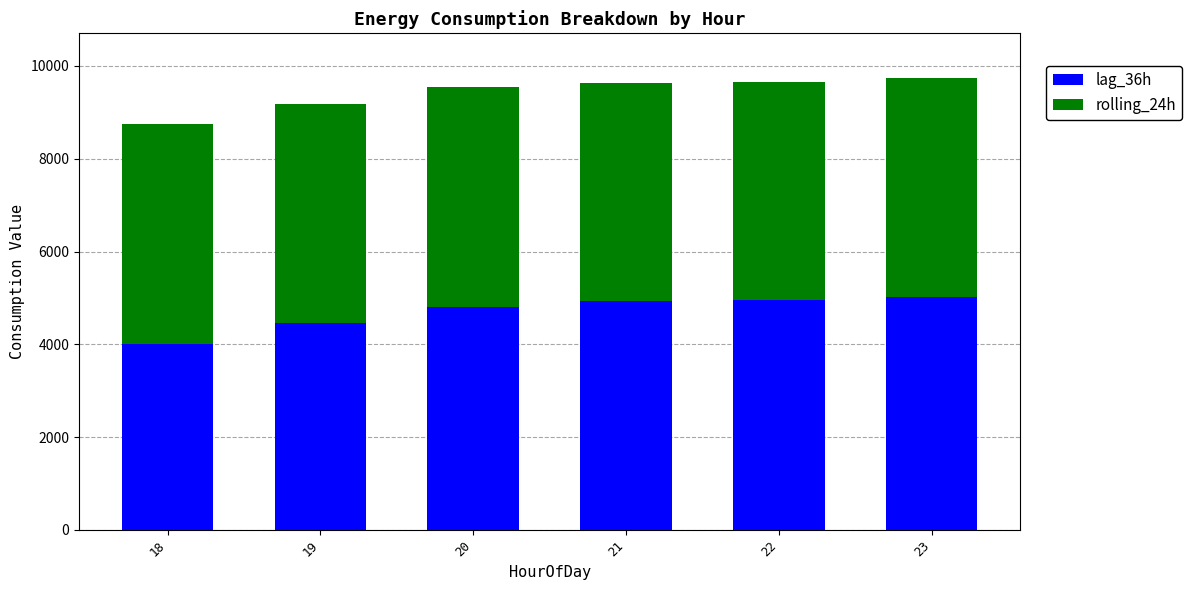

Read the lag_36h value at 21.

4926.0